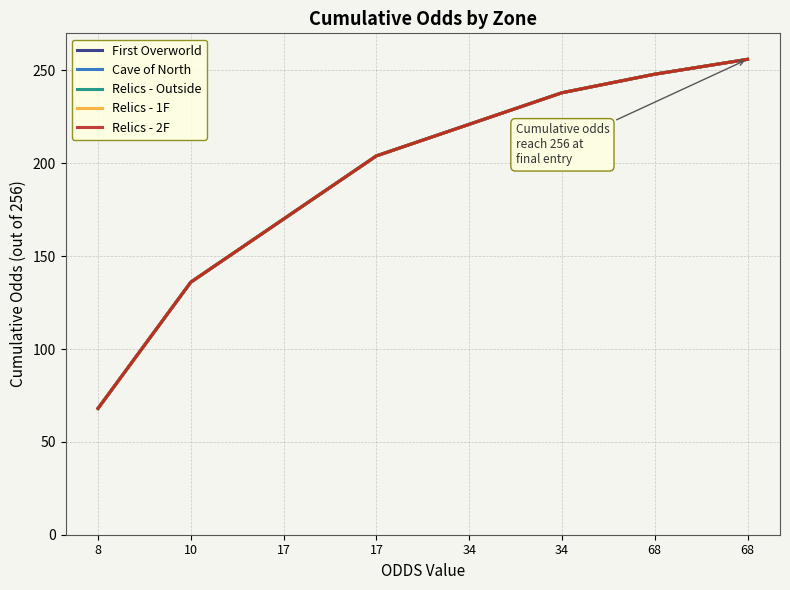

Does the chart display data point markers on the line(s)?

No